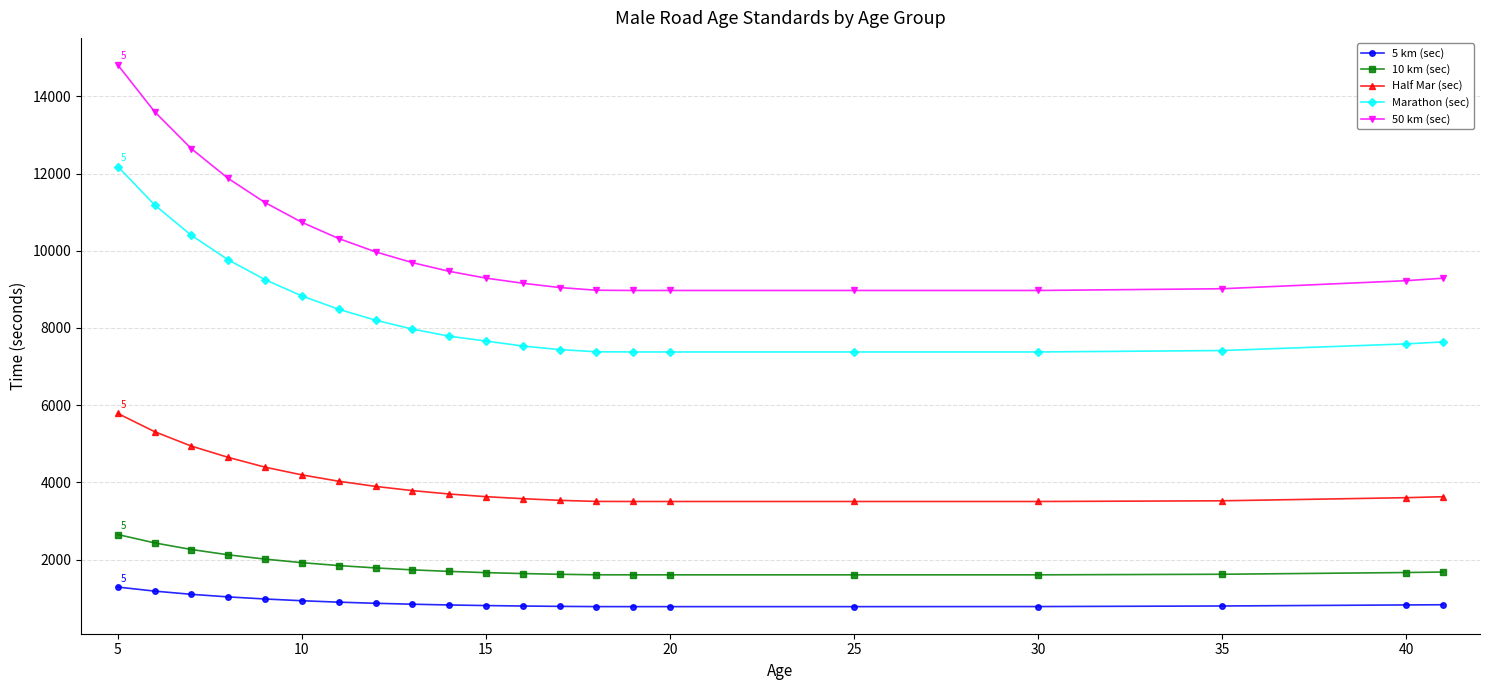

What is the maximum value for Half Mar (sec)?

5784